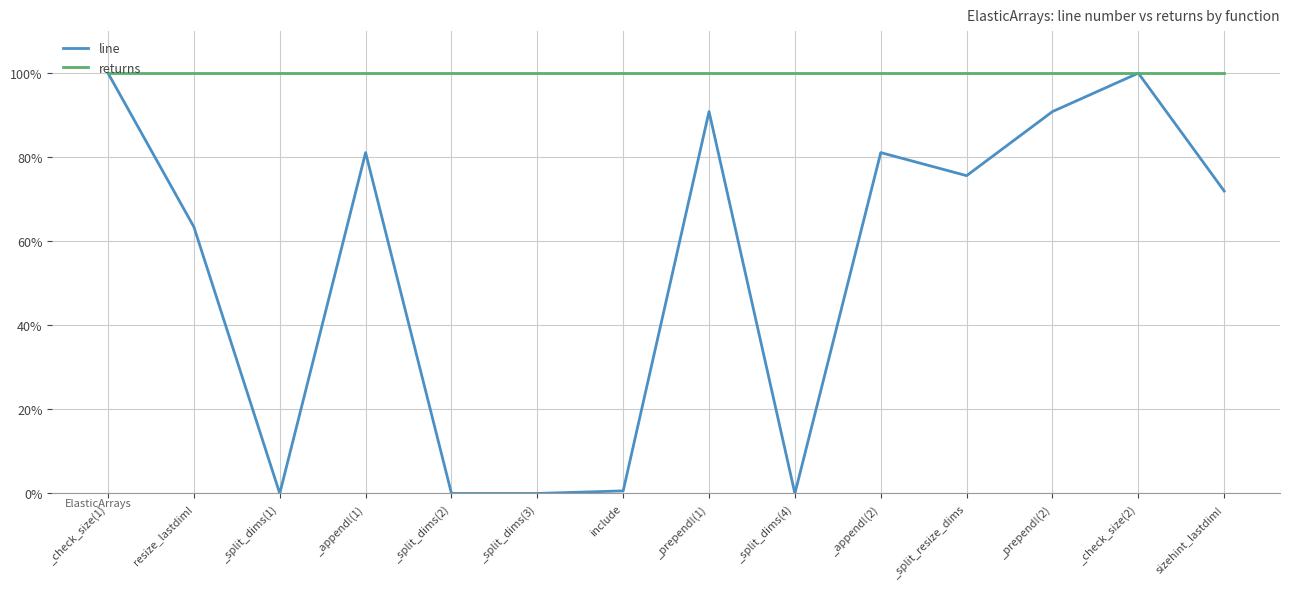

What are all the series names shown in the legend?

line, returns